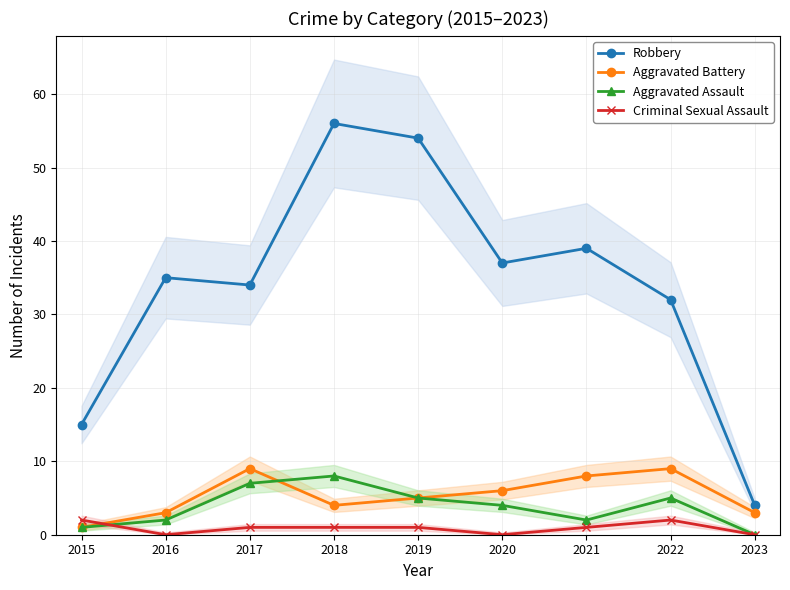

Is it true that Robbery equals 64 at 2020?

False